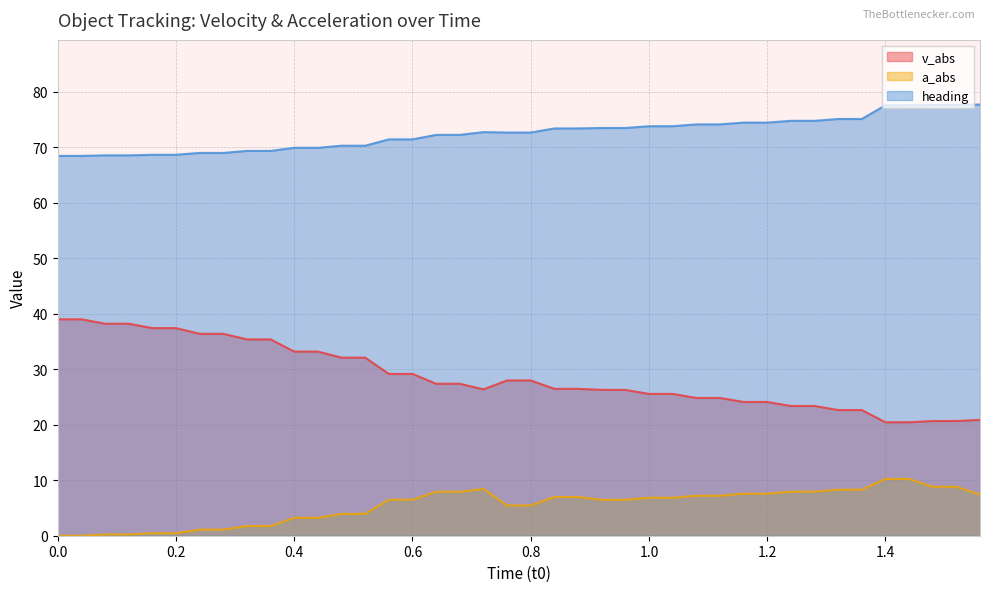

What position from the left is 0.4?

11